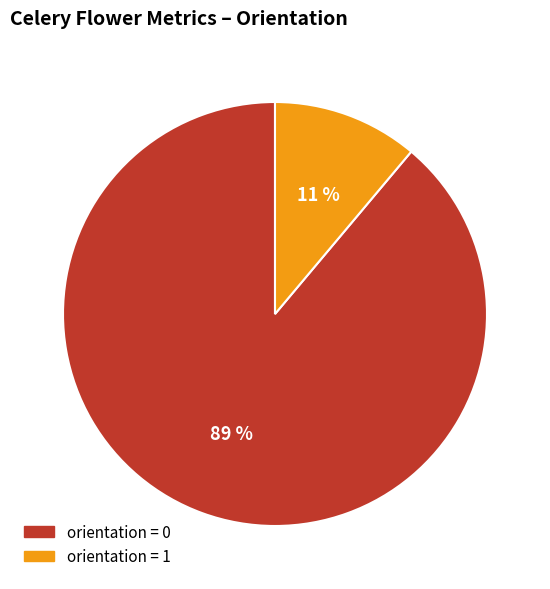

Is there any slice that represents more than half of the pie?

Yes